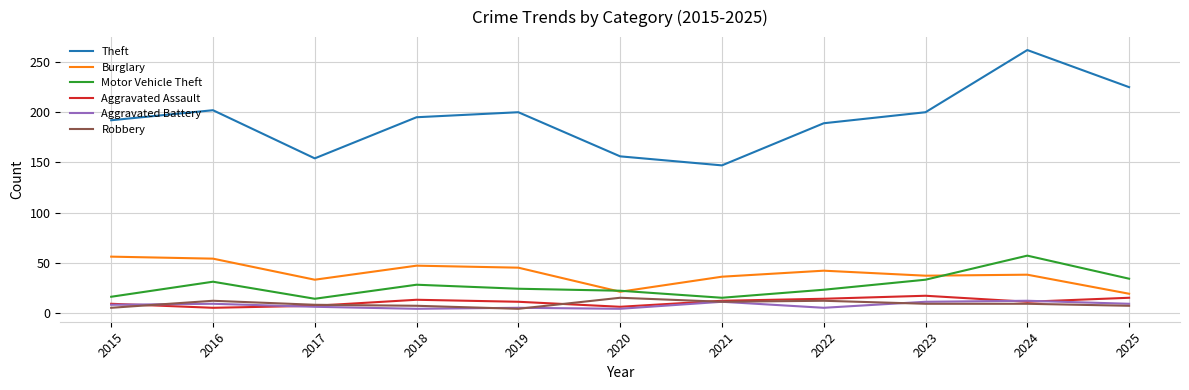

Rank the series at 2016 from highest to lowest value.

Theft, Burglary, Motor Vehicle Theft, Robbery, Aggravated Battery, Aggravated Assault